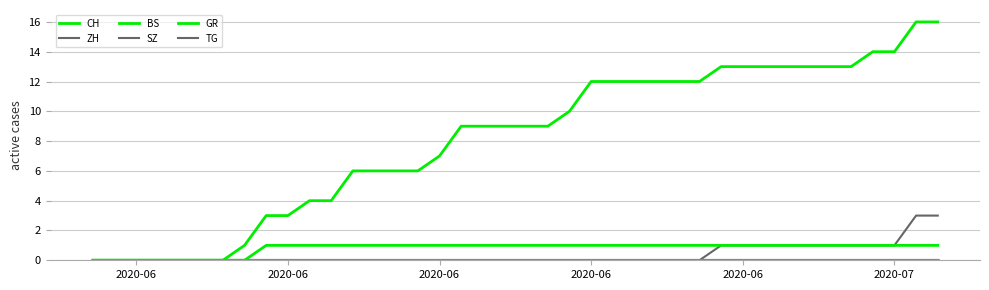

At how many categories does at least one series exceed 12?

11